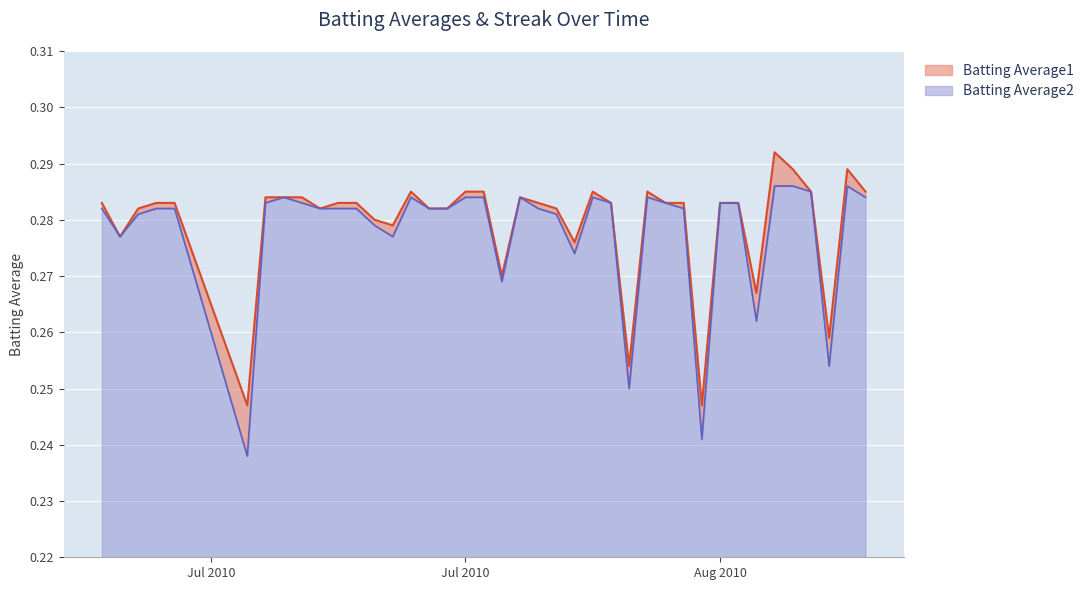

Which category has the highest value across all series?

2010-08-13